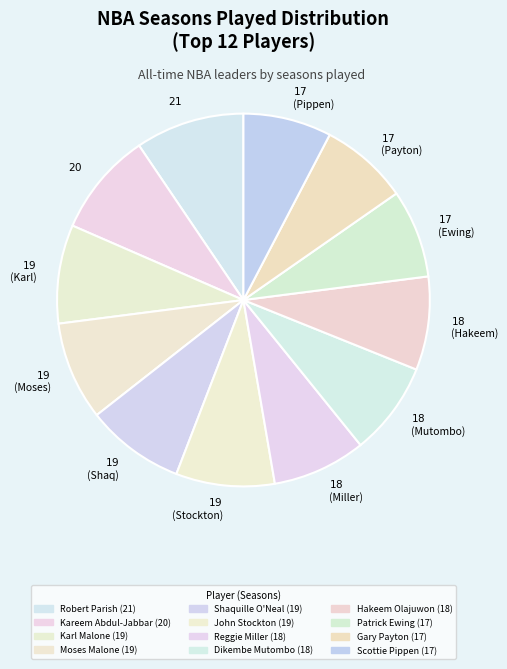

Is there any slice that represents more than half of the pie?

No